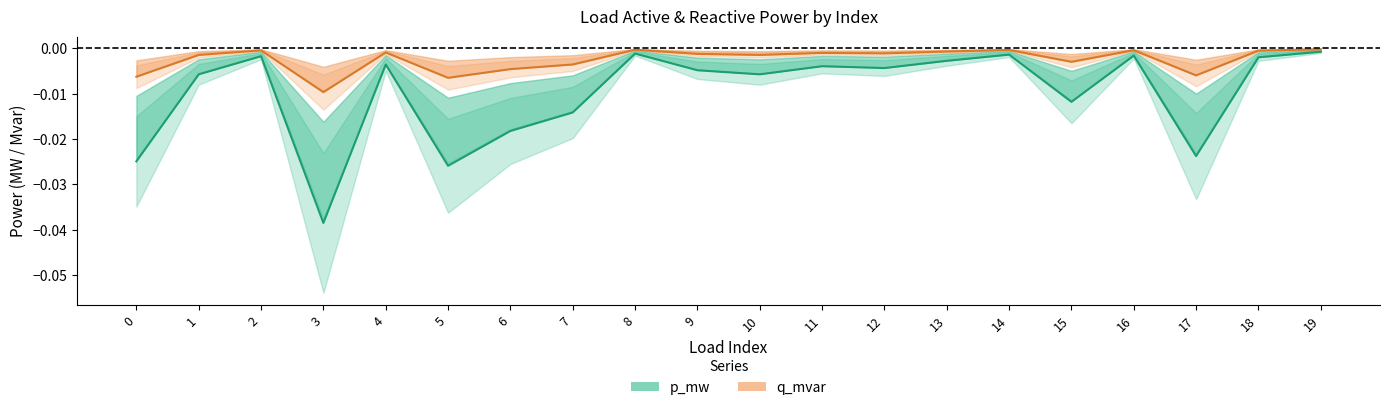

Rank the categories by q_mvar value from lowest to highest.

3, 5, 0, 17, 6, 7, 15, 10, 1, 9, 12, 11, 4, 13, 18, 2, 16, 14, 8, 19